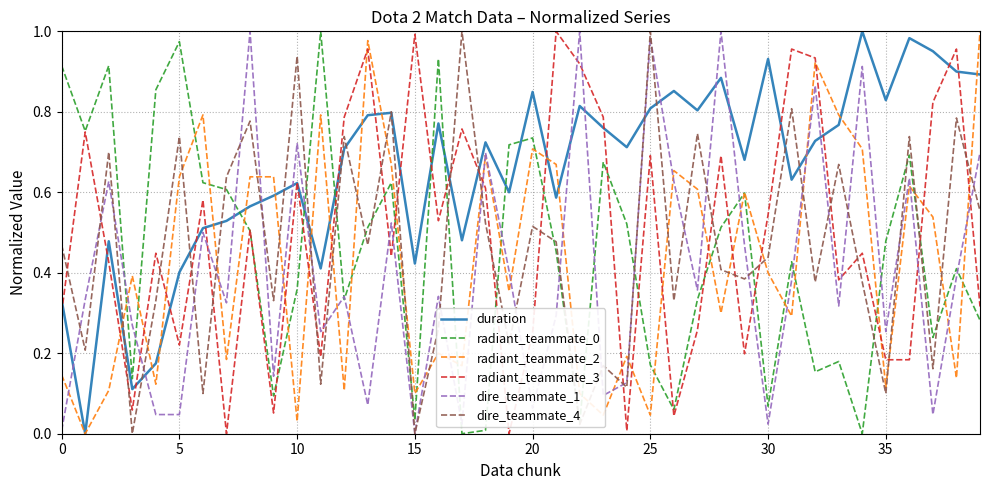

At how many categories does at least one series exceed 0?

40